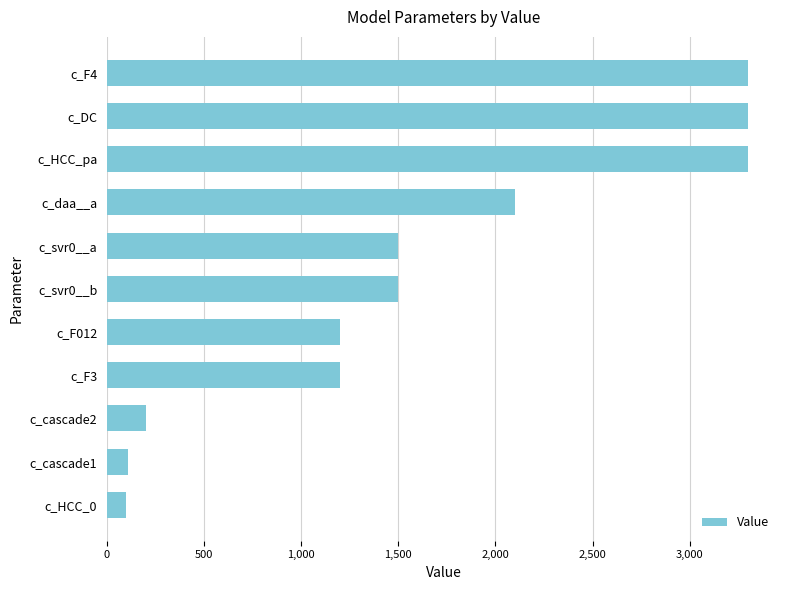

Between c_svr0__b and c_F012, which is larger?

c_svr0__b